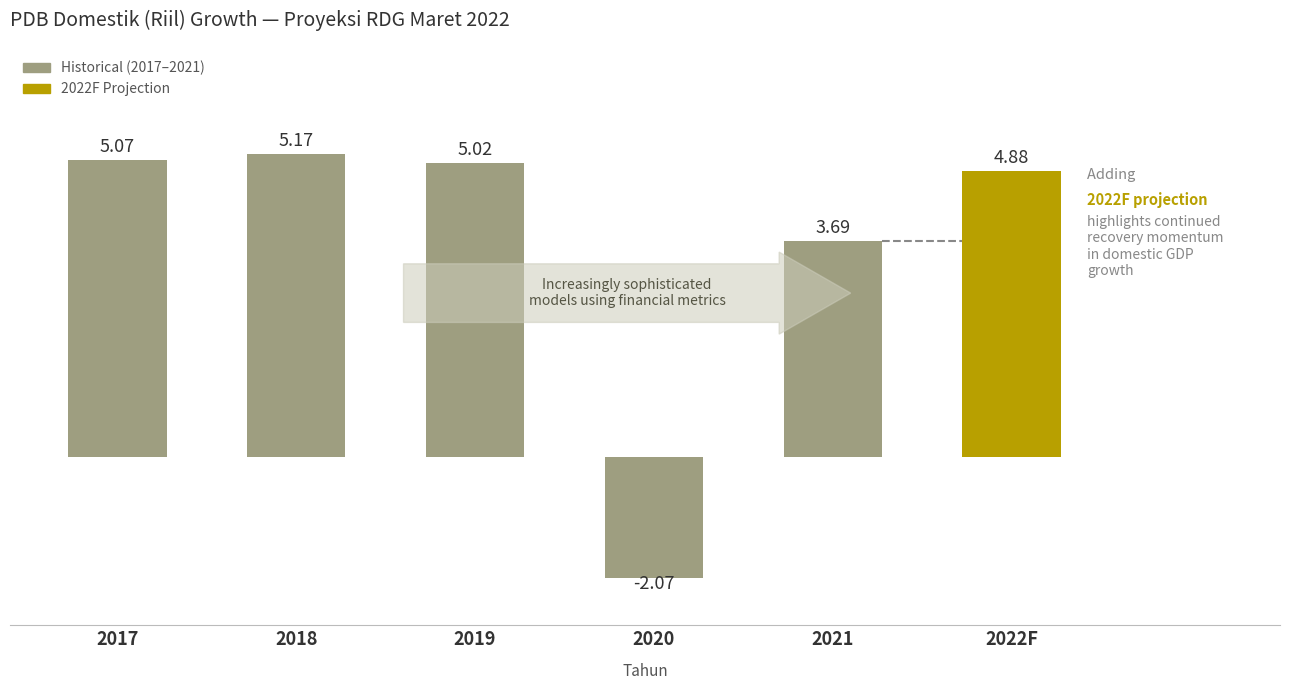

What is the average value?

3.6